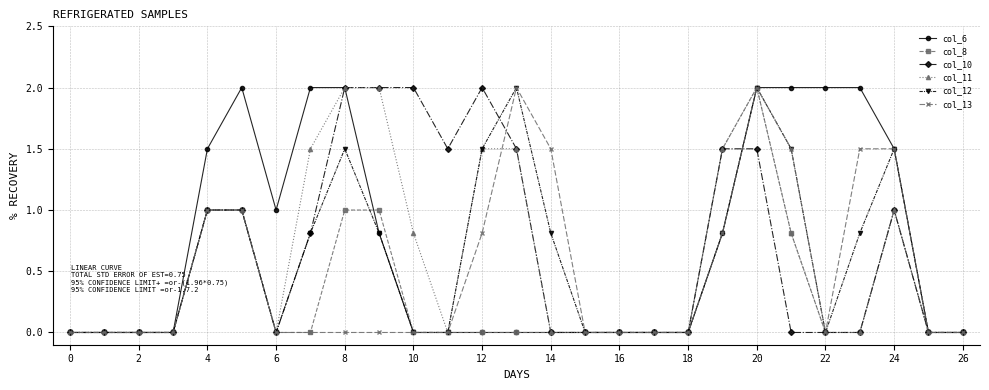

What is the value of the col_11 point at the 25th from the left?

1.0